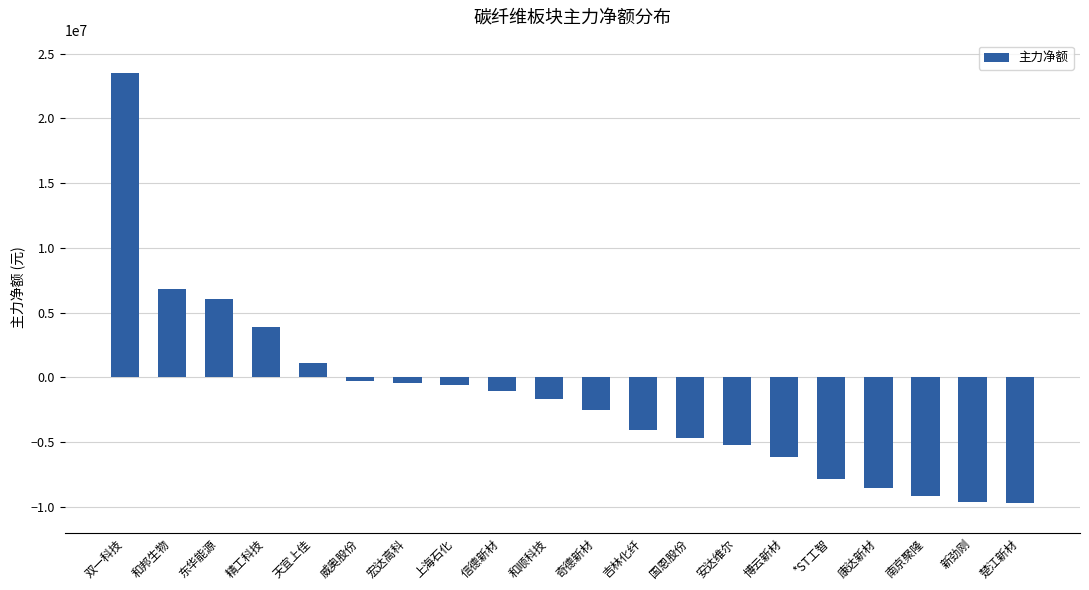

True or false: the data shows -4720353 at 国恩股份.

True